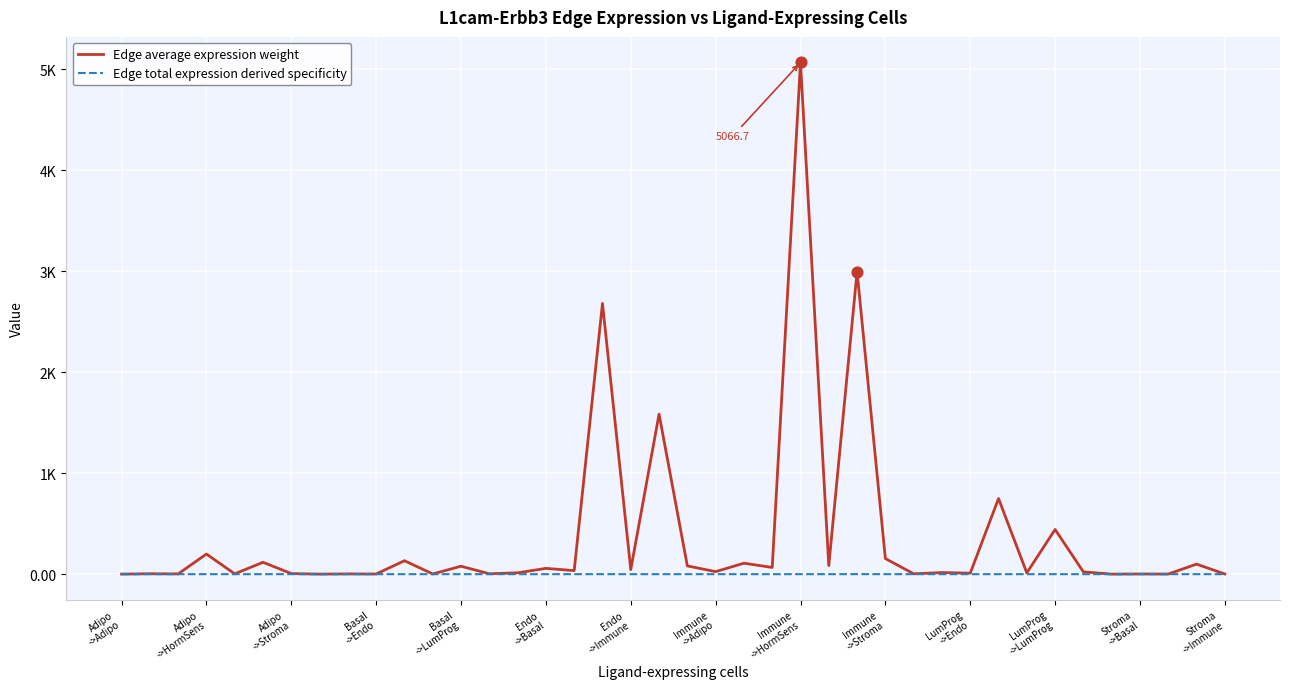

At which category is the sum across all series the highest?

Immune
->HormSens